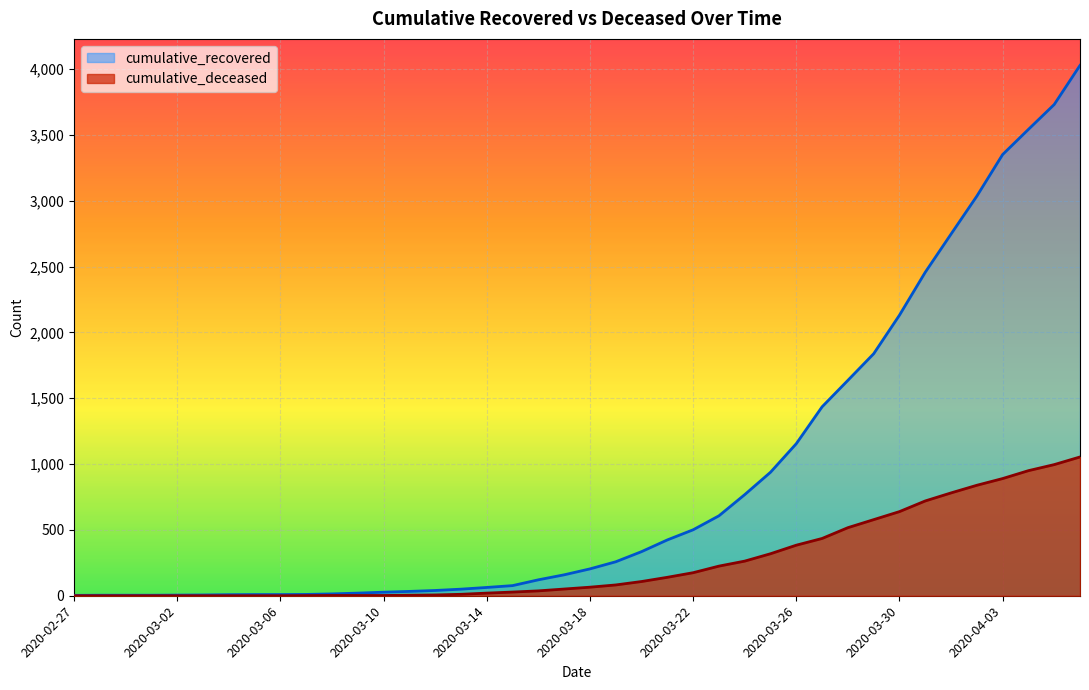

True or false: cumulative_deceased and cumulative_recovered cross at least once.

False